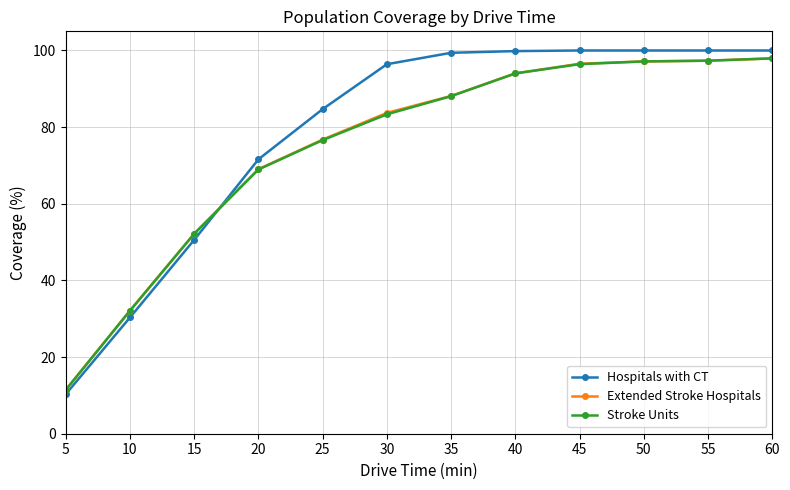

What is the minimum value for Hospitals with CT?

10.3